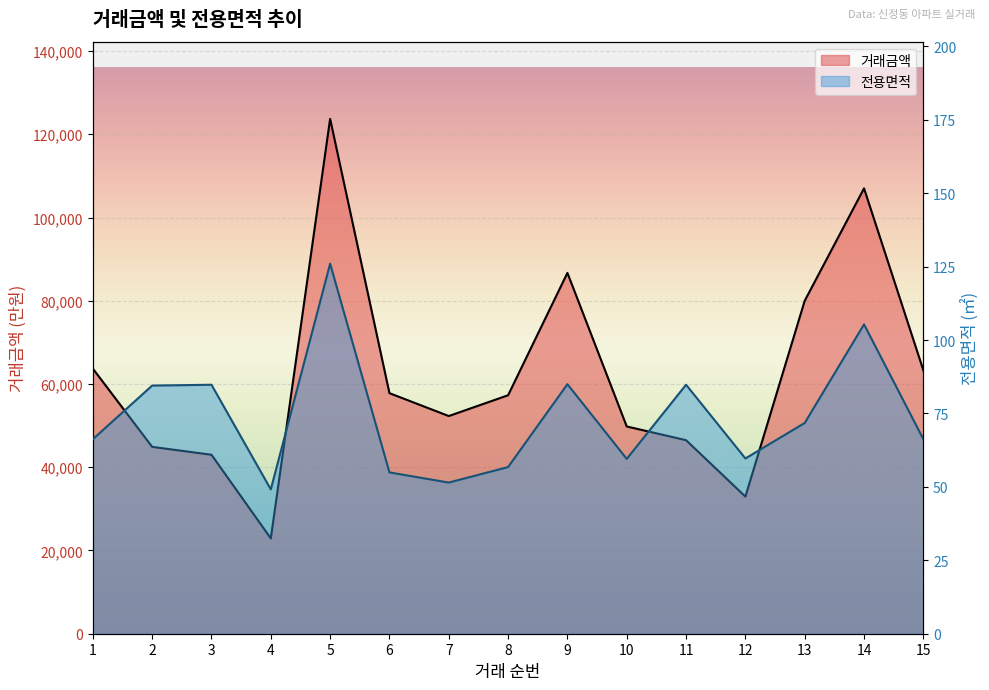

Which series has the largest range (max minus min)?

거래금액